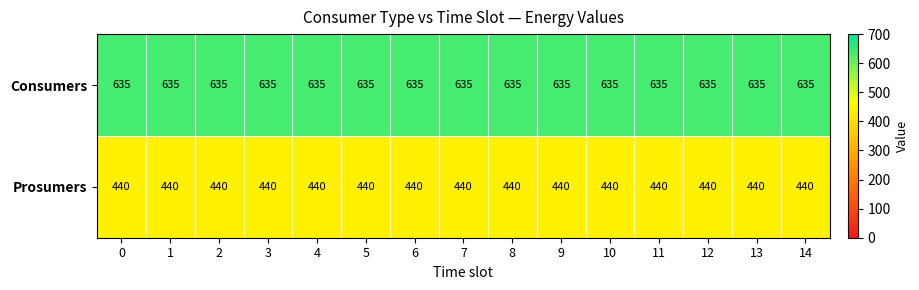

What is the difference between the highest and lowest values at 11?

195